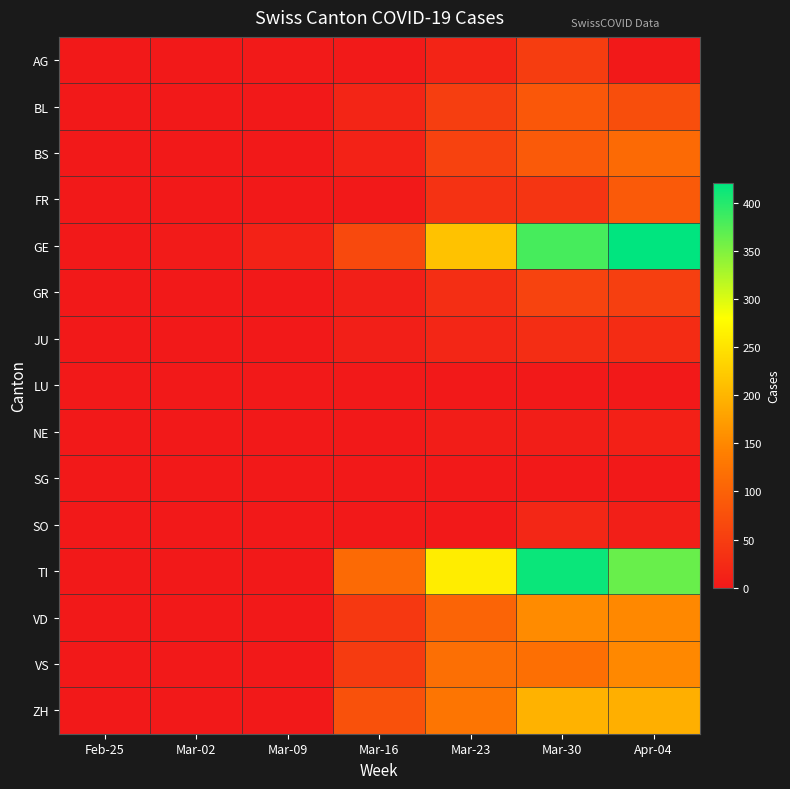

How many series are shown in this chart?

15